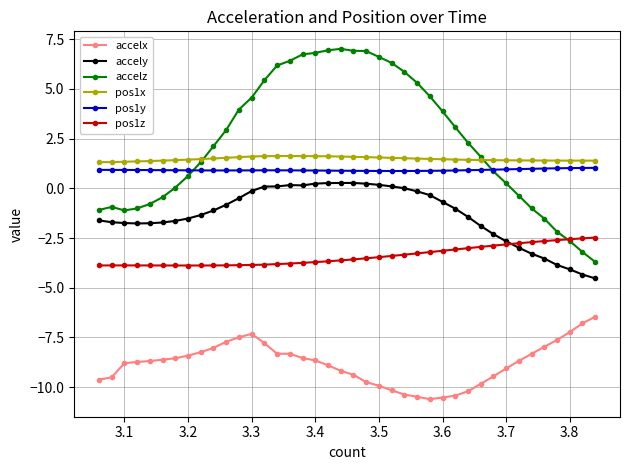

Which series has the largest total across all categories?

accelz